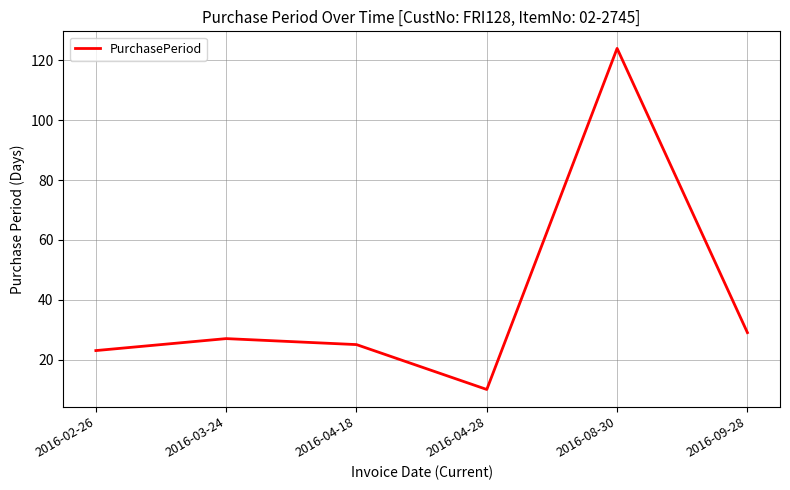

Rank the categories by value from highest to lowest.

2016-08-30, 2016-09-28, 2016-03-24, 2016-04-18, 2016-02-26, 2016-04-28